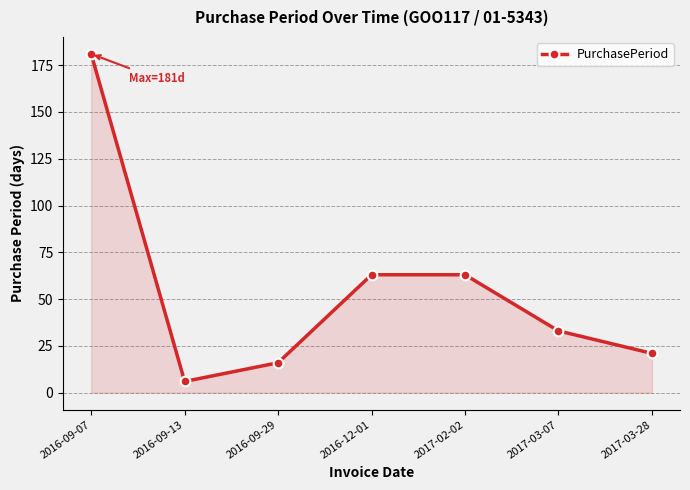

Which has a higher value, 2016-09-07 or 2017-03-07?

2016-09-07